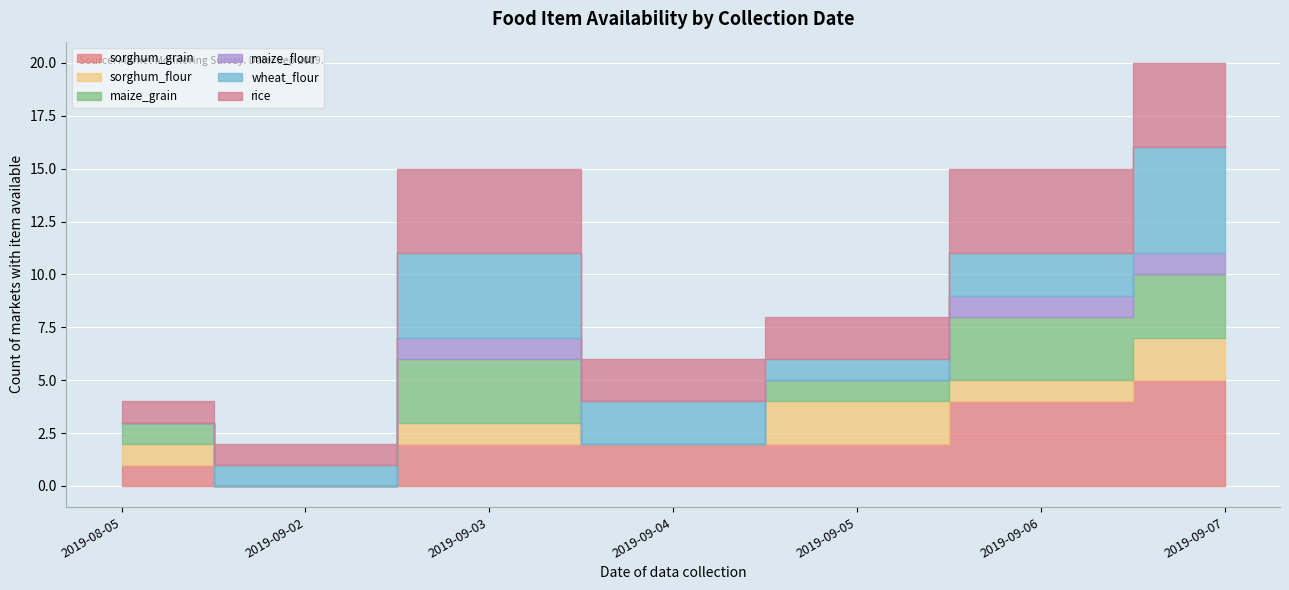

How many intersections are there between wheat_flour and rice?

2